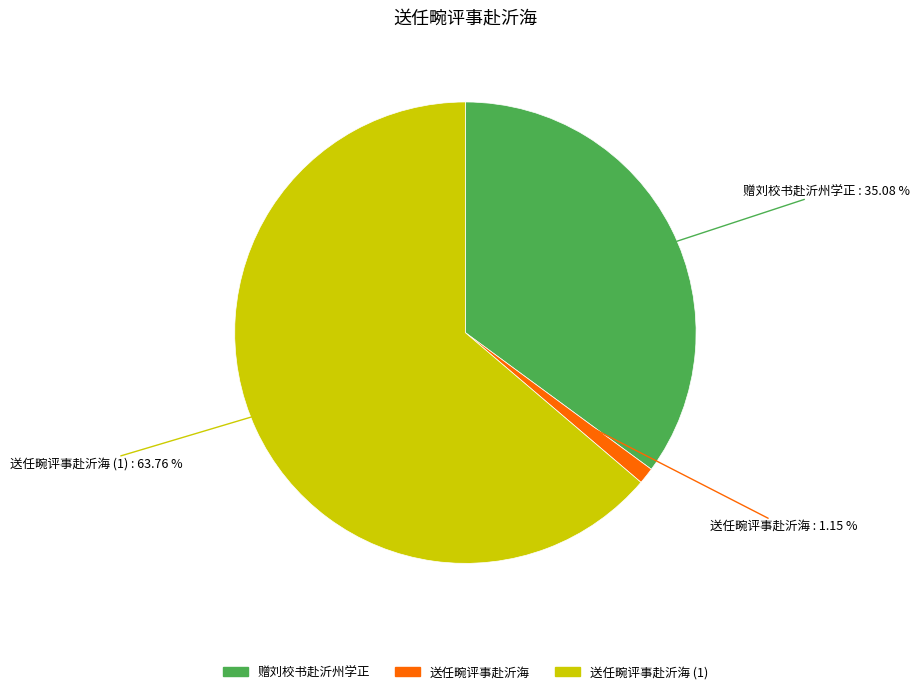

Is there a majority slice in this chart?

Yes